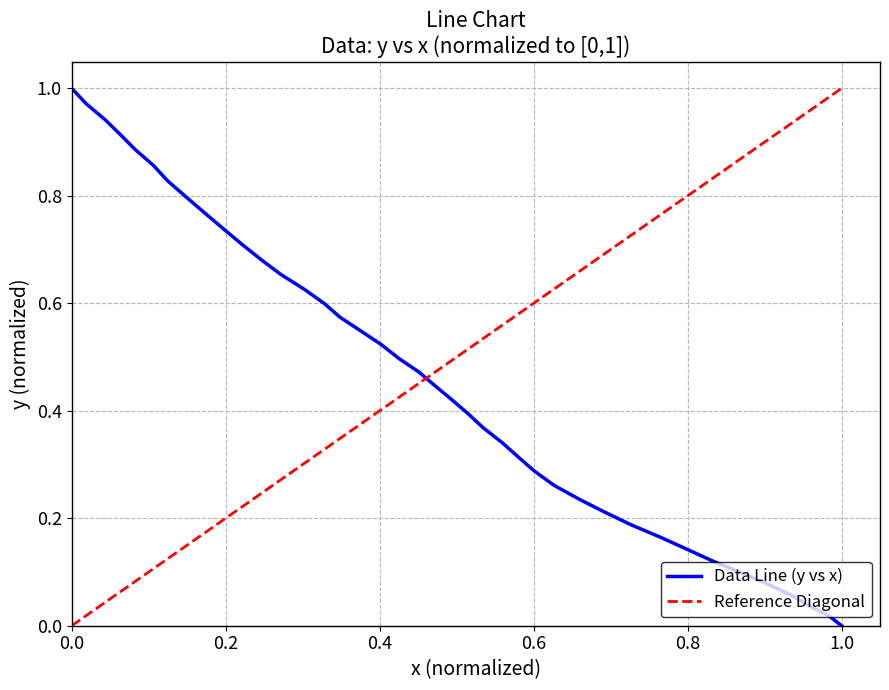

What is the greatest value displayed?

1.0